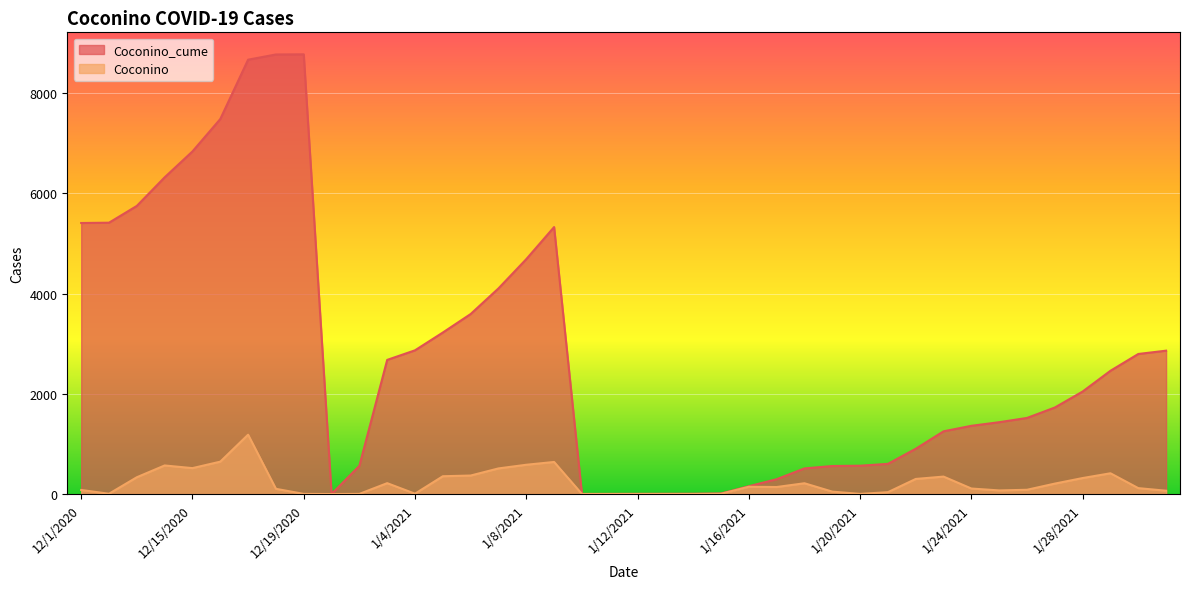

How many values in the Coconino series exceed 118?

19